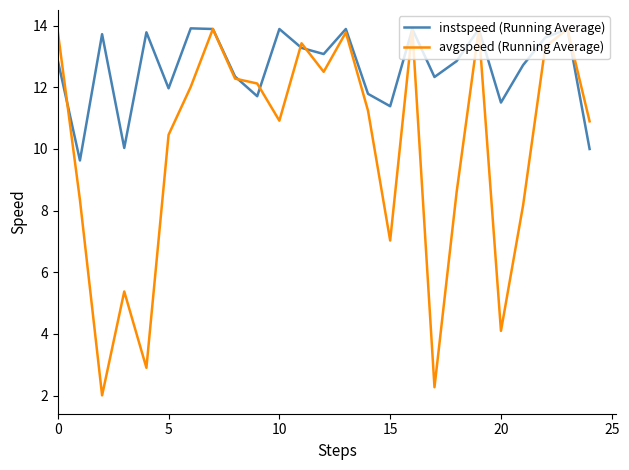

What is the difference between the maximum and minimum values in the instspeed (Running Average) series?

4.3